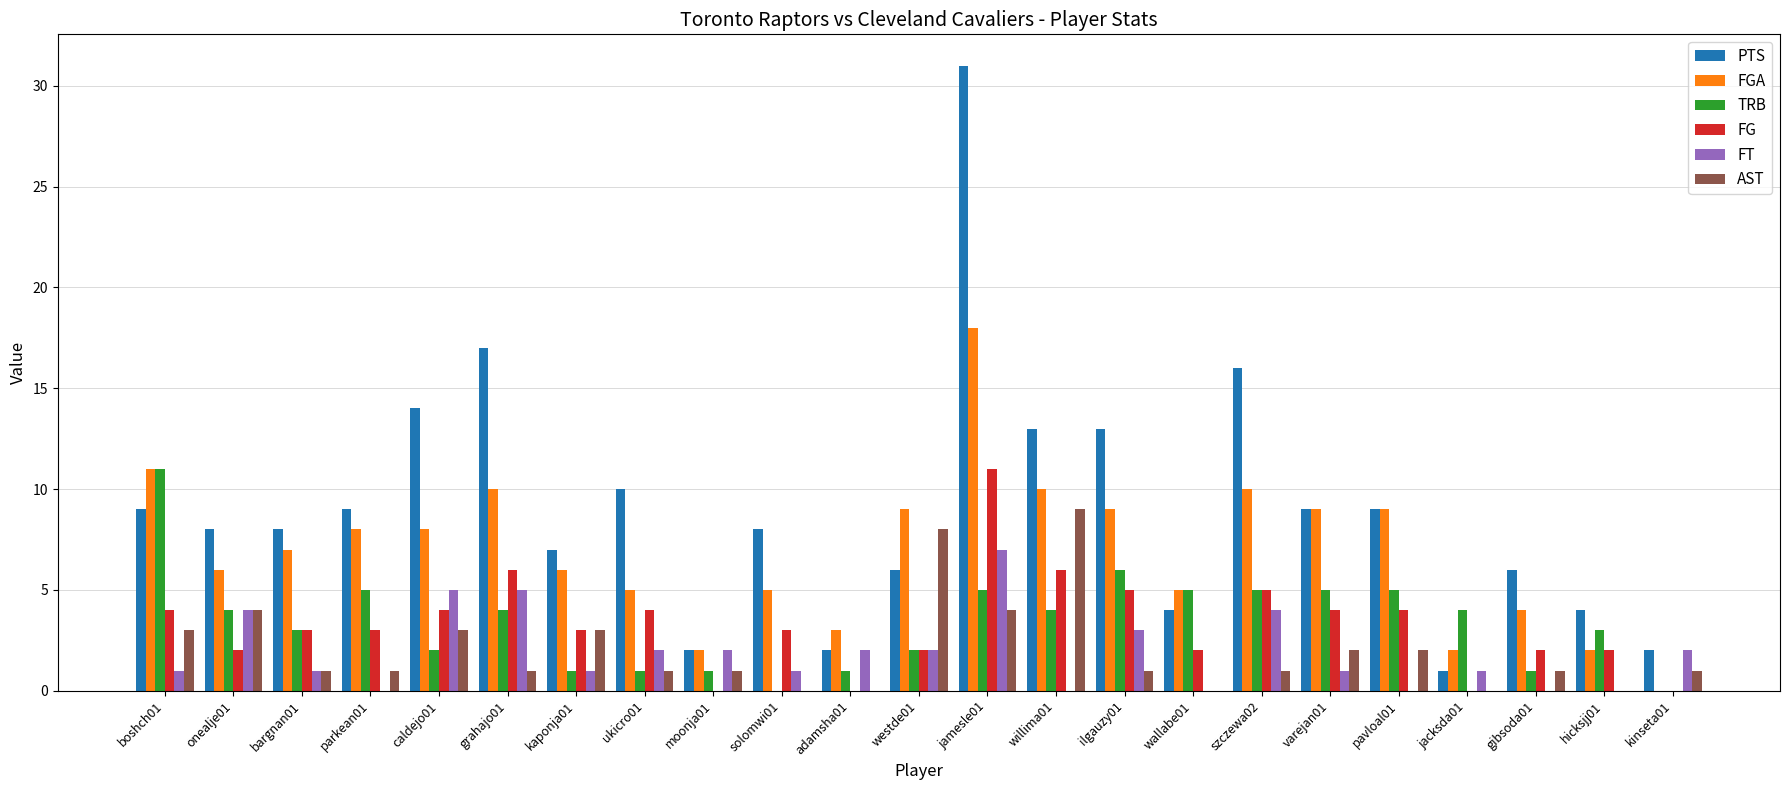

Which series has the largest total across all categories?

PTS